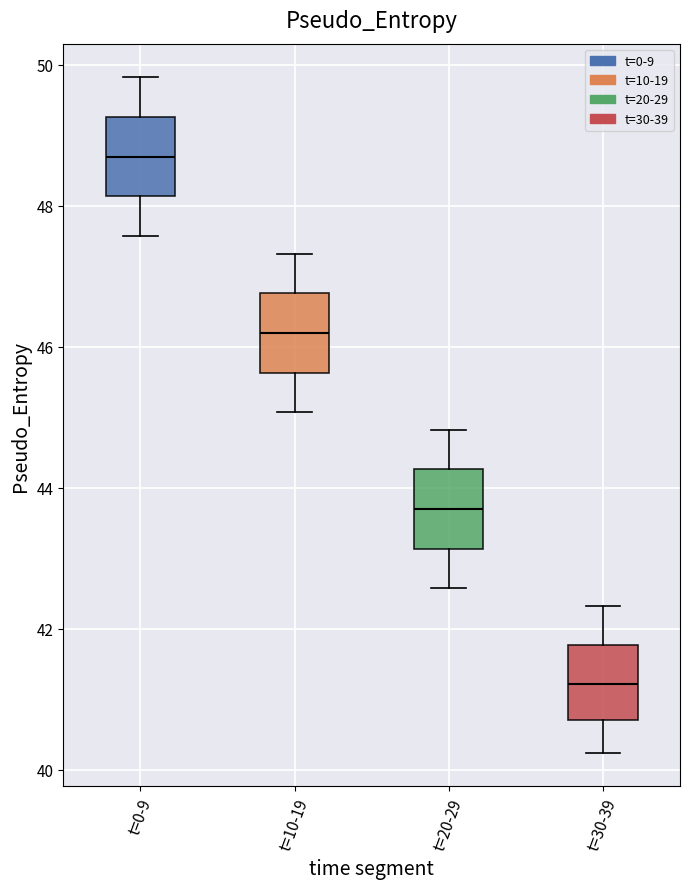

Reading left to right, transcribe this box plot: for each box, give where its median line is, the range the box spans, and where its two whiskers end, as read against the y-axis. The values are not printed on the chart, so give them approximately, as read against the axis.

t=0-9: median 48.6, box 48.2 to 49.2, whiskers 47.6 to 49.8
t=10-19: median 46.2, box 45.6 to 46.8, whiskers 45.0 to 47.4
t=20-29: median 43.6, box 43.2 to 44.2, whiskers 42.6 to 44.8
t=30-39: median 41.2, box 40.6 to 41.8, whiskers 40.2 to 42.4